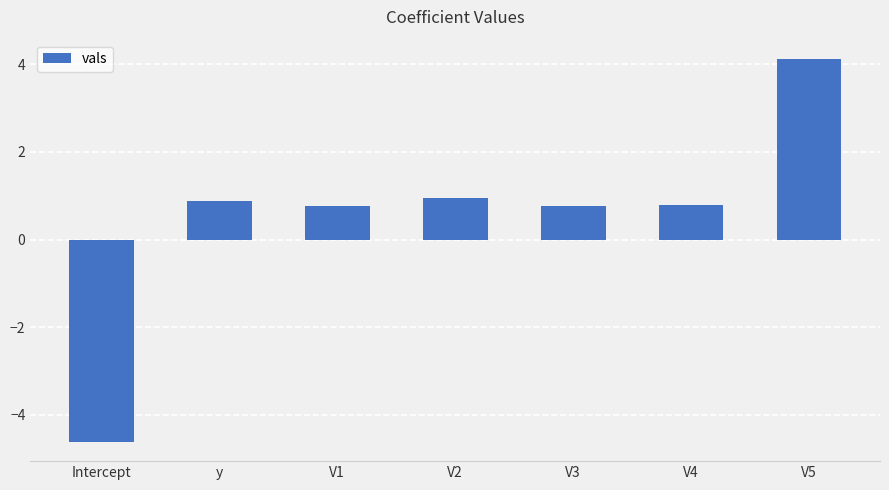

At which category does the chart reach its peak across all series?

V5